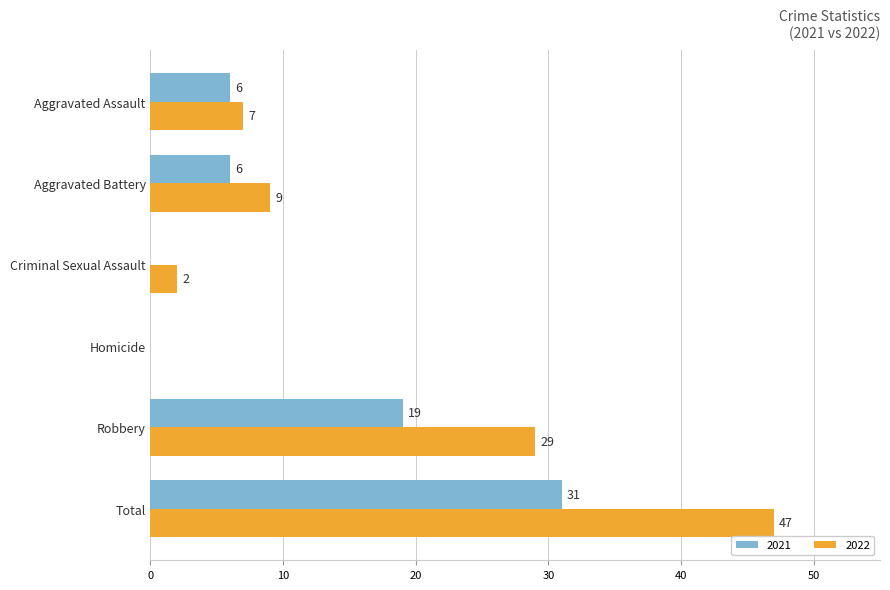

Between Criminal Sexual Assault and Total, which series saw the biggest shift?

2022